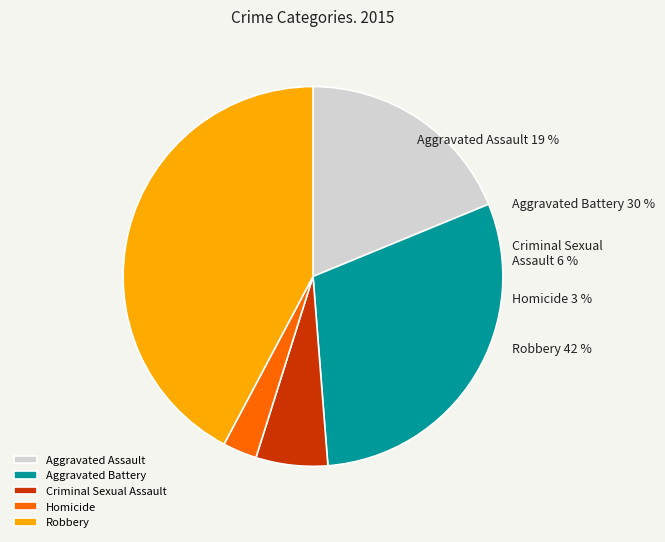

How much of the chart is everything except Robbery?

57.8%